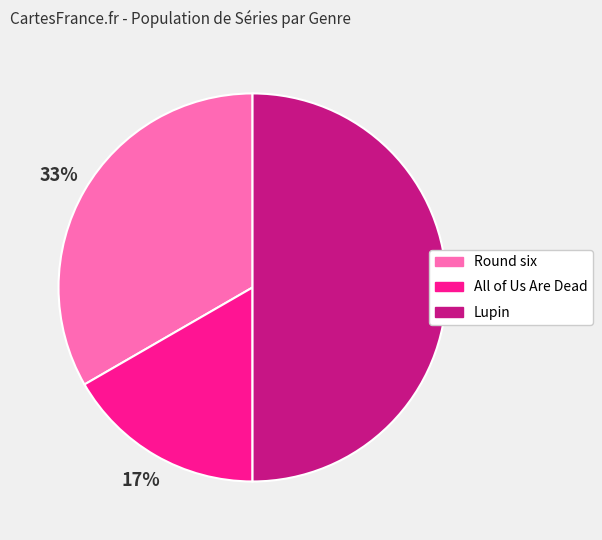

Does Round six represent more than half of the total?

No